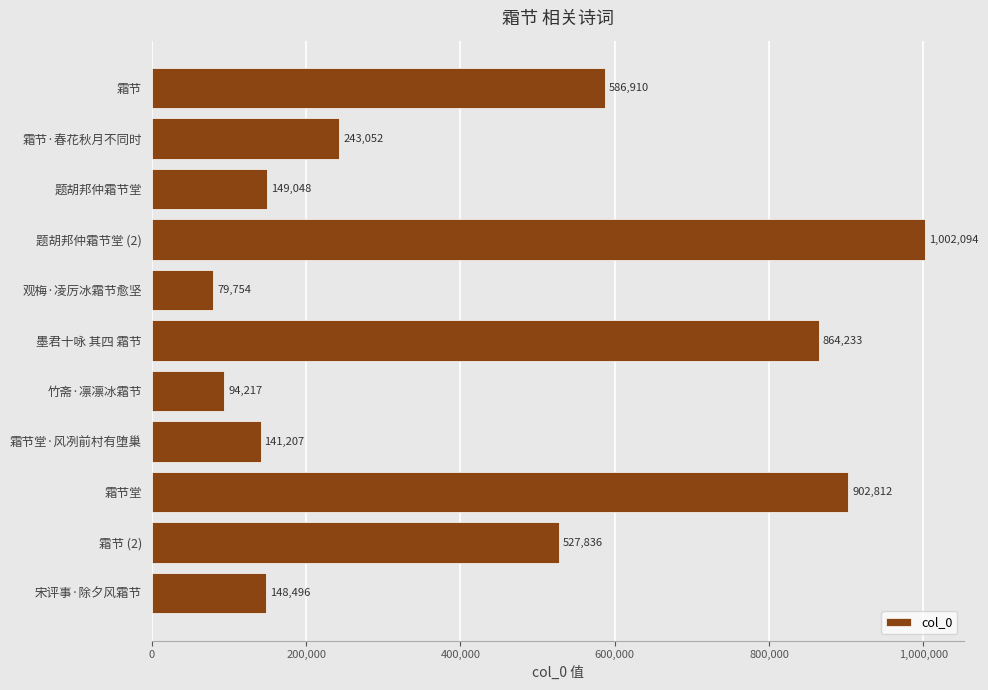

How many series are shown in this chart?

1